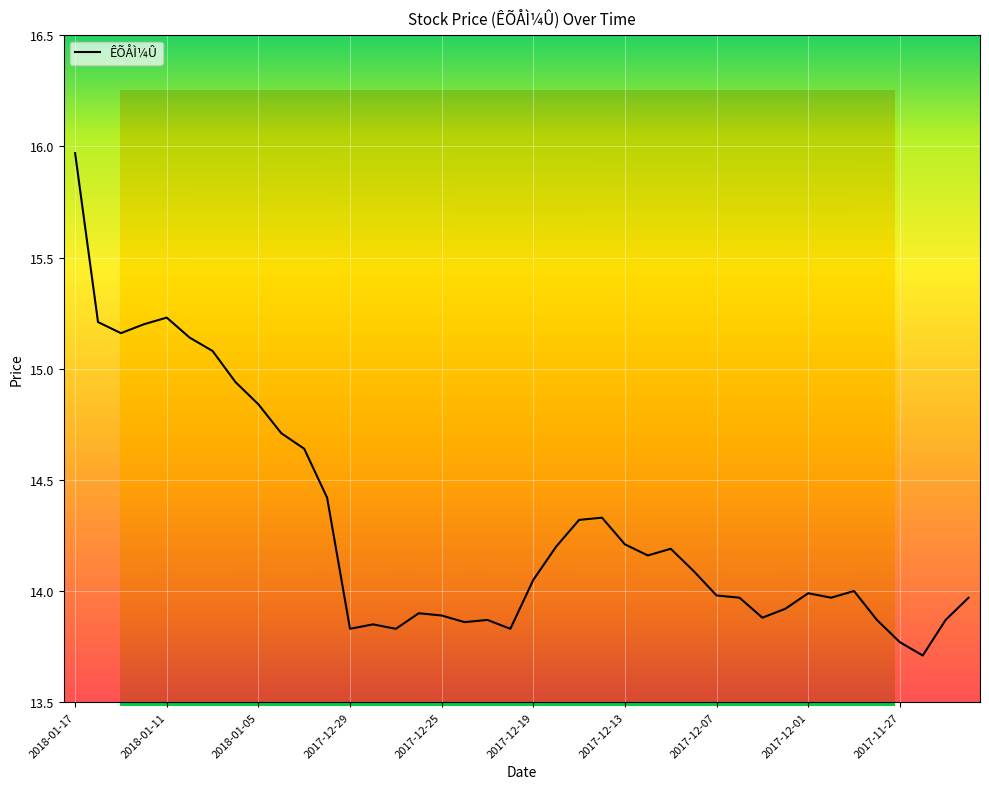

What is the greatest value displayed?

16.0